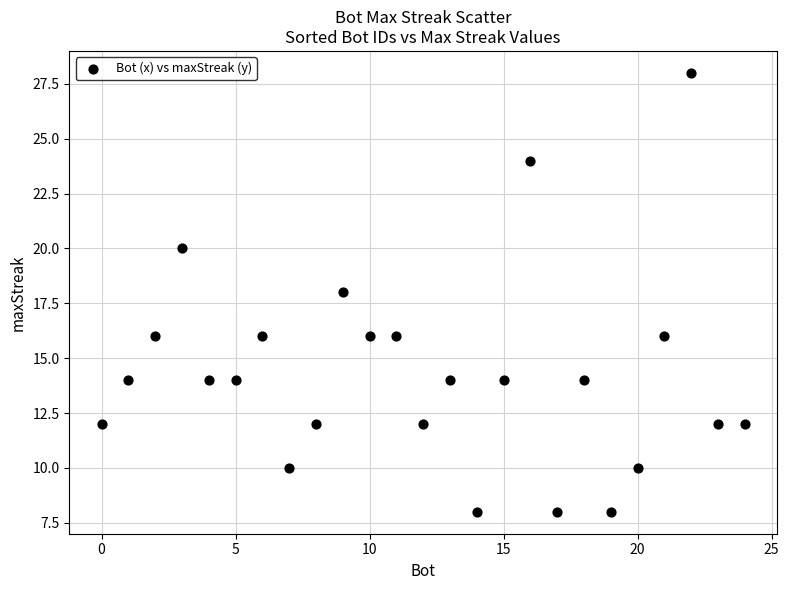

What is the range of X values (max minus min)?

24